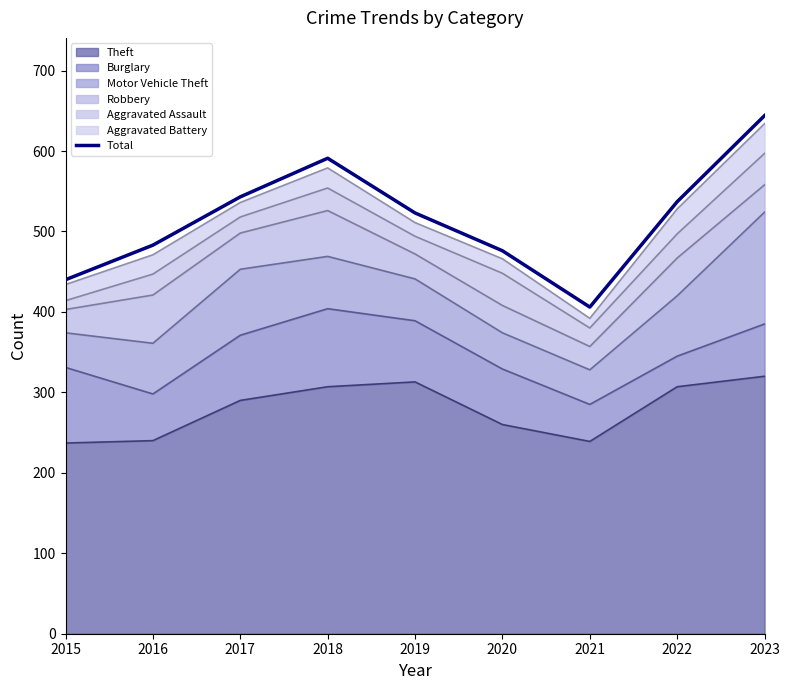

How many interior local peaks (higher than both neighbors) does the data have?

1